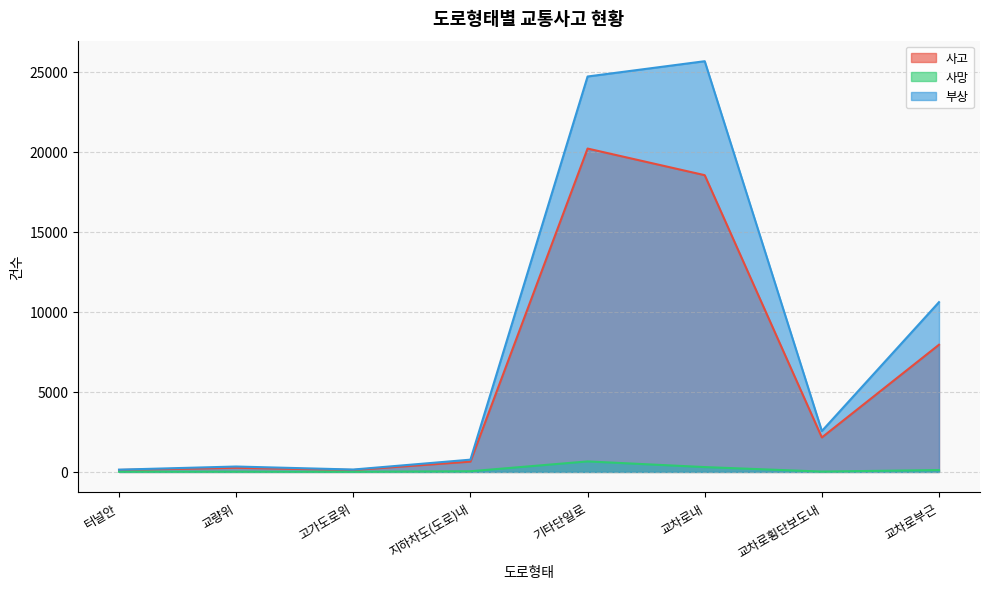

Count the number of categories in the chart.

8